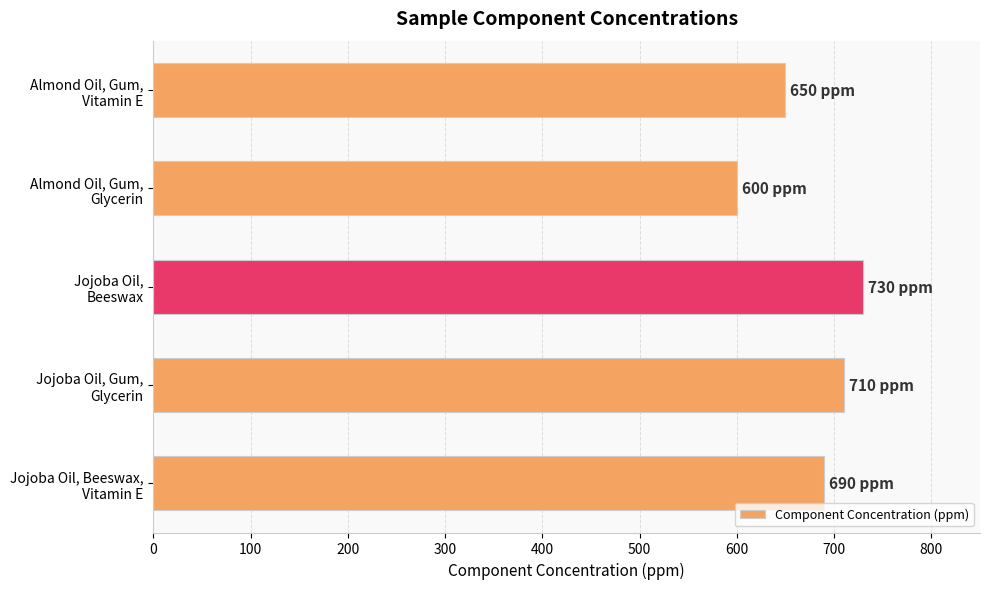

What is the difference between the second highest and minimum values?

110